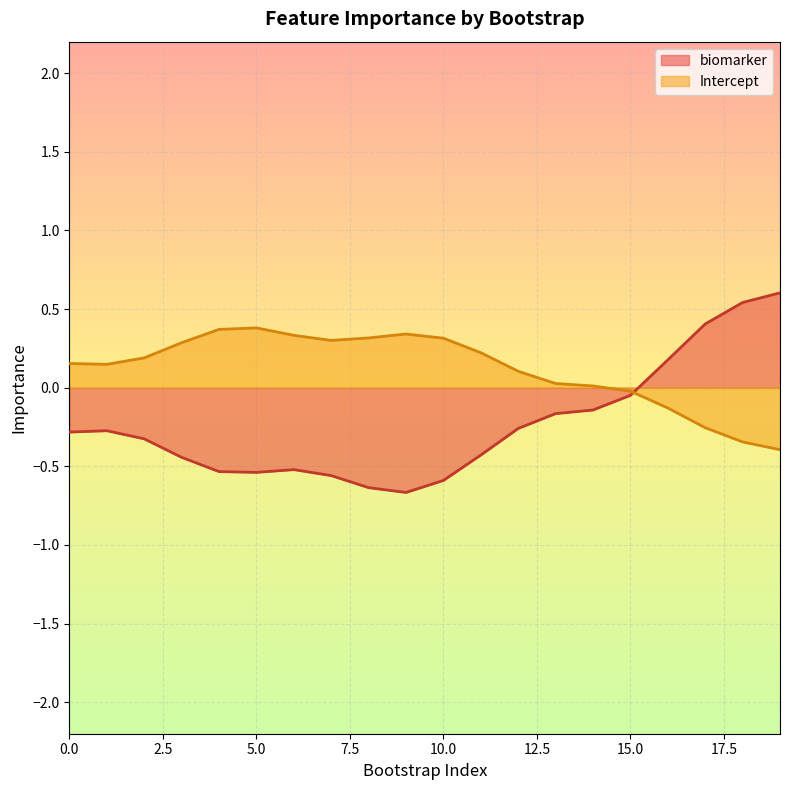

How many lines are shown in the chart?

2